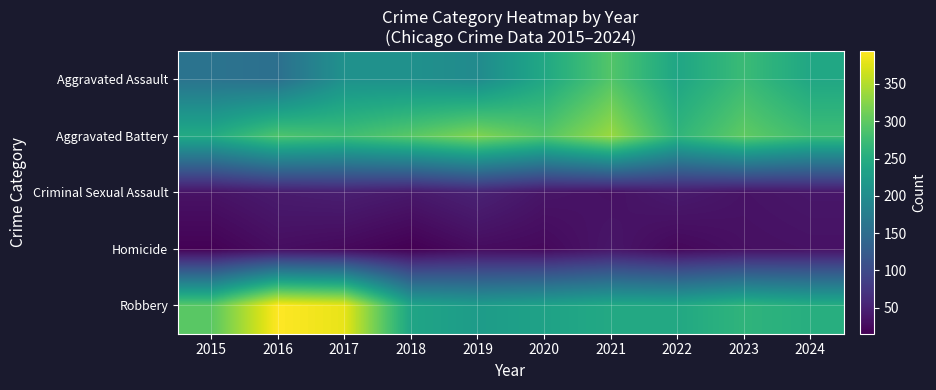

Which has a higher value, 2022 or 2024?

2024